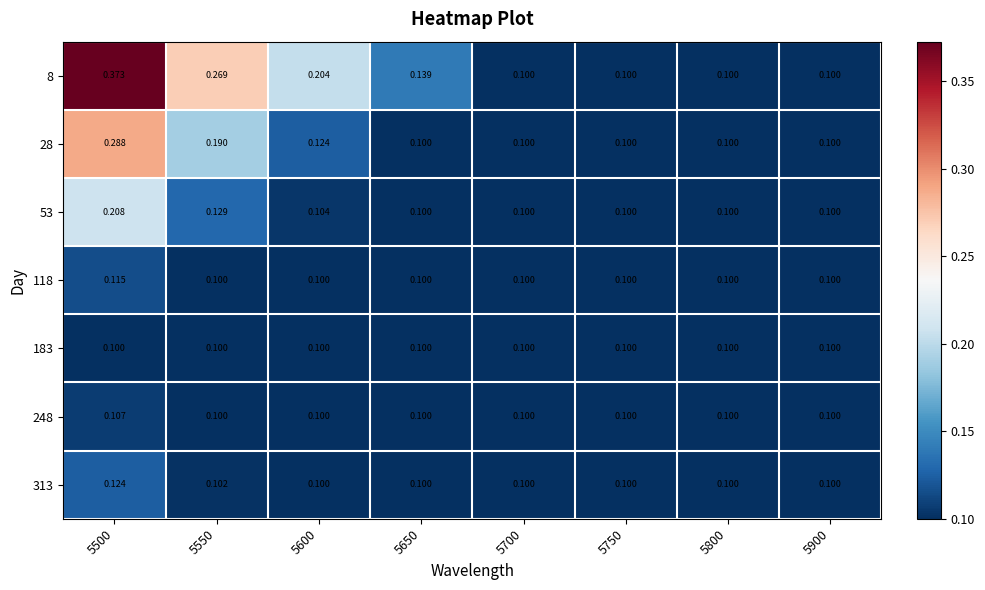

At 5900, list the series in order from smallest to largest.

8, 28, 53, 118, 183, 248, 313